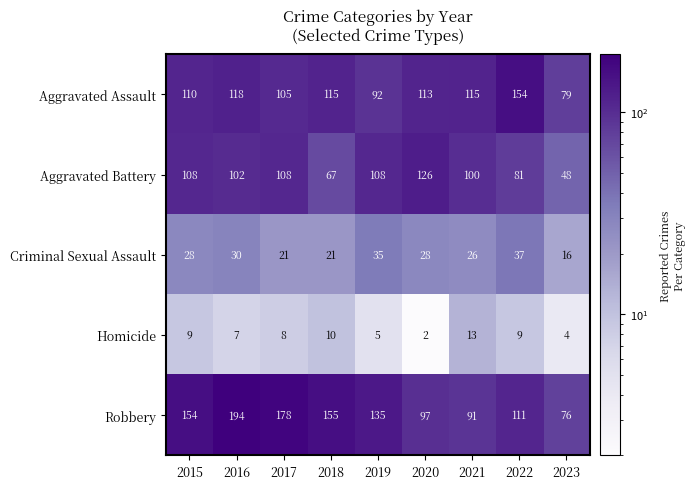

At which category is the sum across all series the highest?

2016